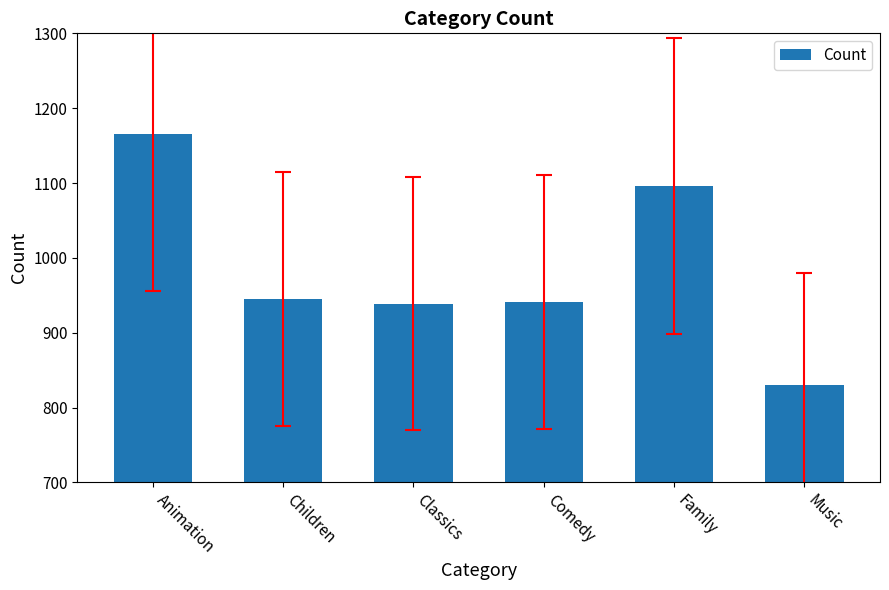

What is the label of the 3rd bar from the right?

Comedy